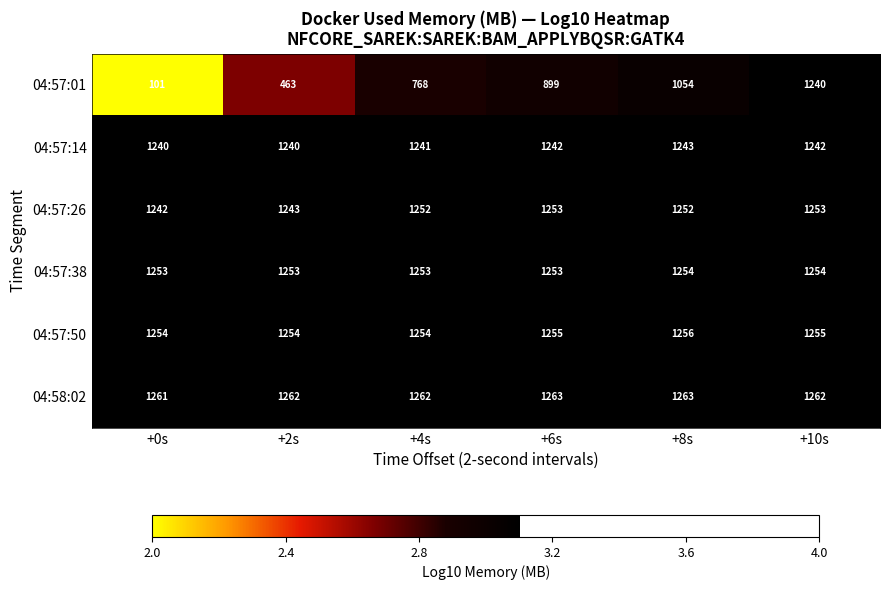

List the labels in order of 04:57:01 value, smallest first.

+0s, +2s, +4s, +6s, +8s, +10s